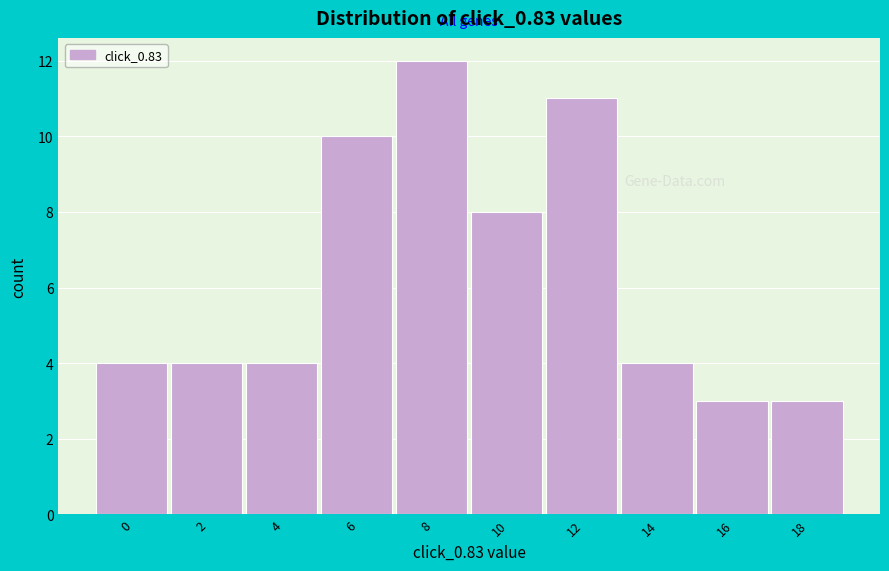

Reading left to right, list all the values displayed in this chart.

0=4	2=4	4=4	6=10	8=12	10=8	12=11	14=4	16=3	18=3